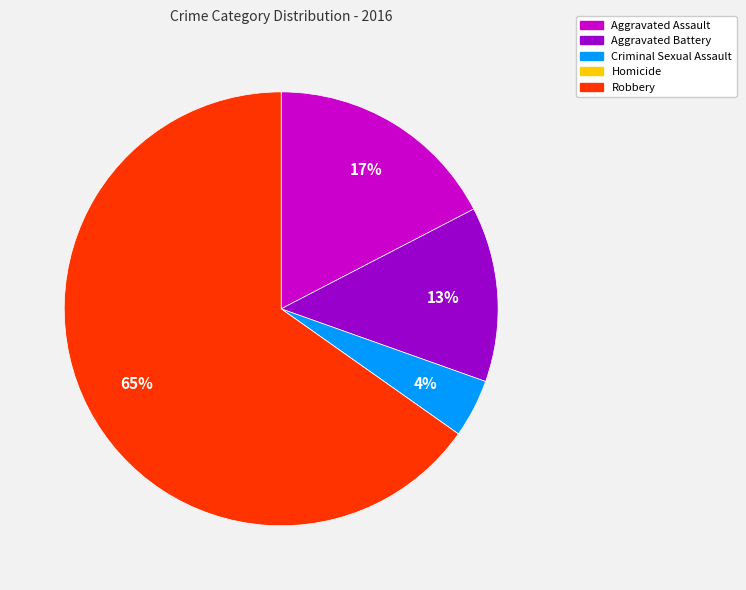

True or false: Robbery accounts for 65% of the total.

True